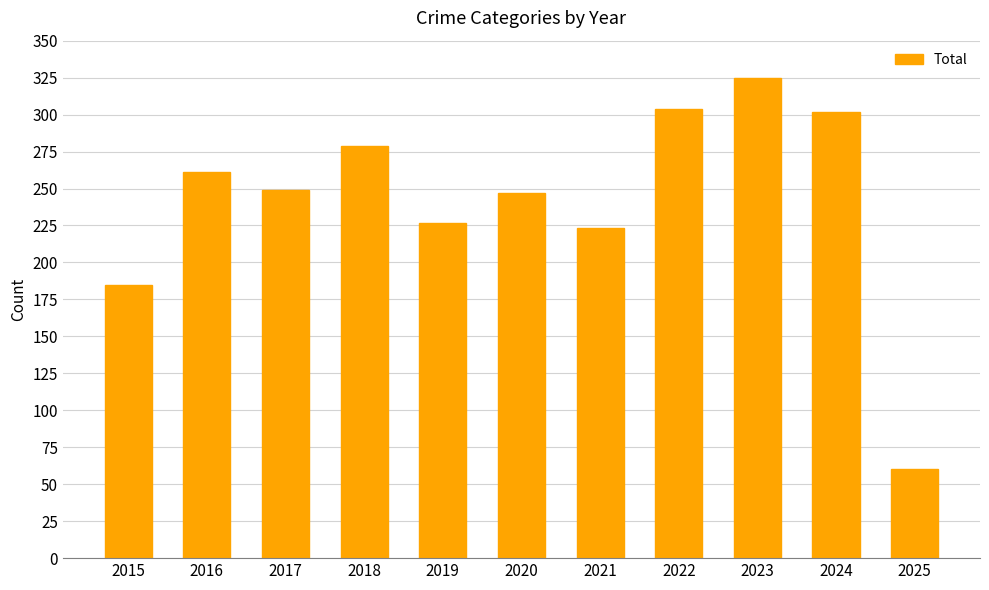

Which label corresponds to the largest value in the chart?

2023